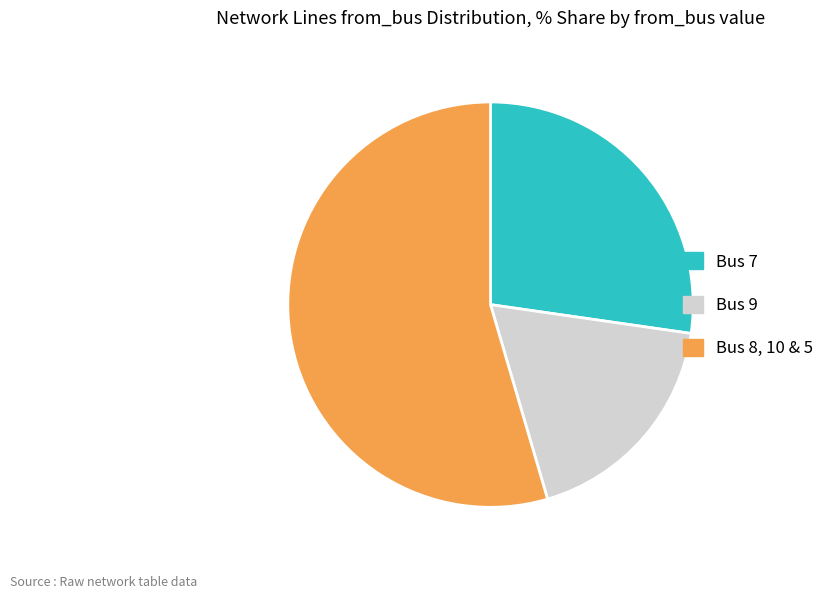

Between Bus 9 and Bus 7, which is larger?

Bus 7